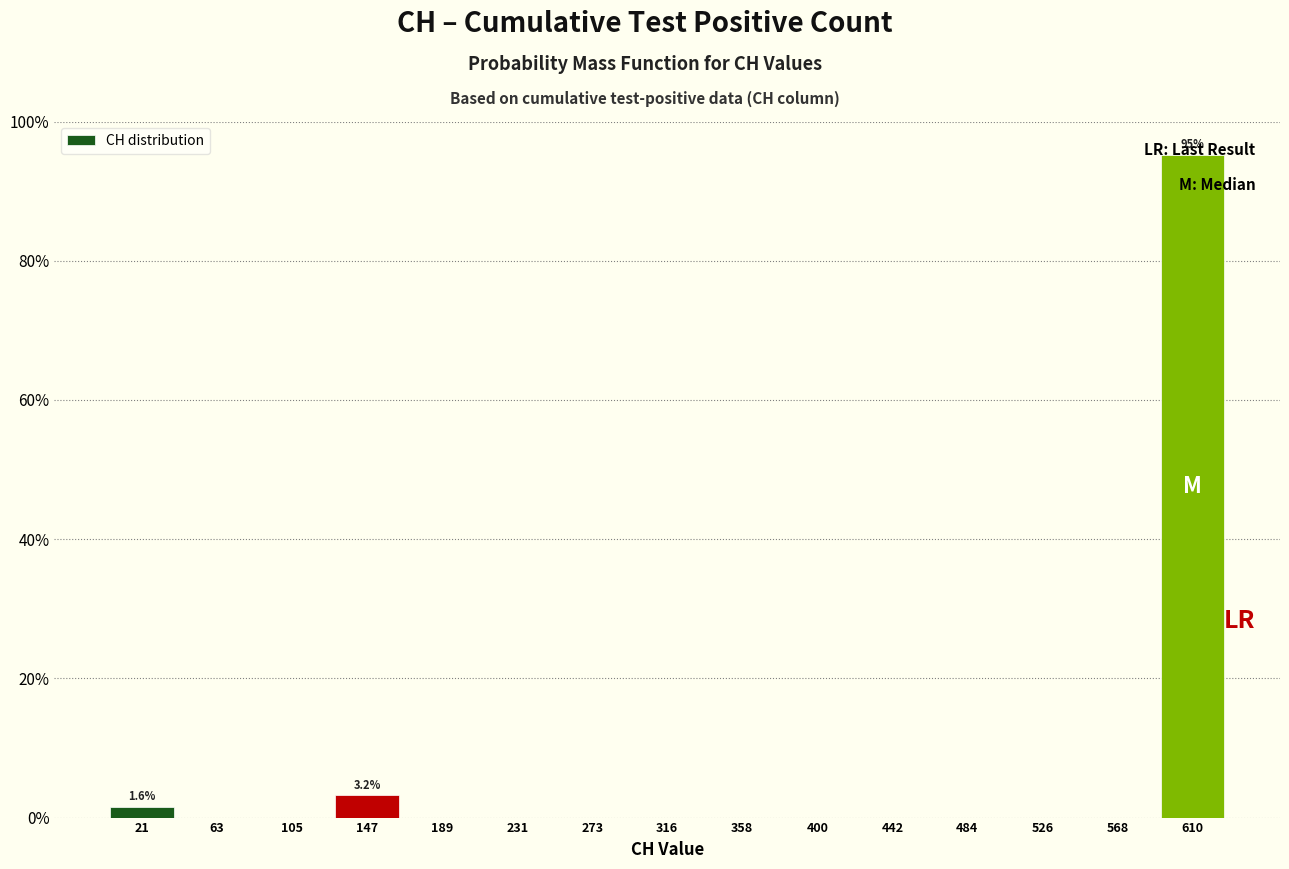

Which range on the x-axis has the tallest bar?

590 to 630